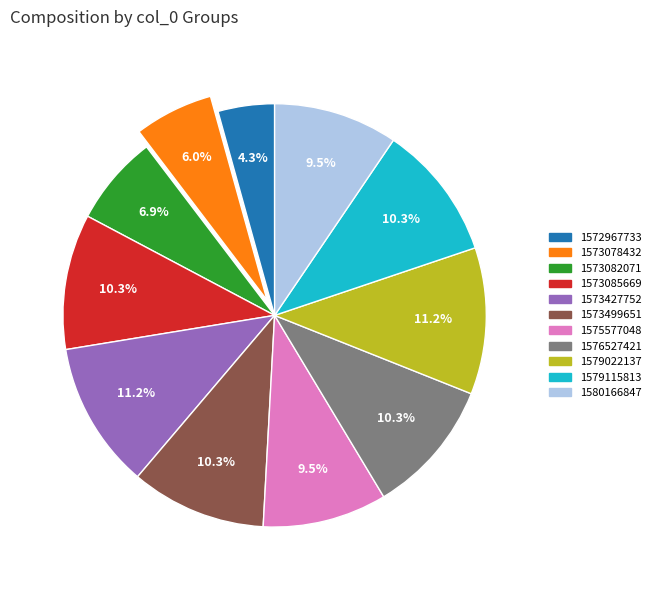

Is it true that 1576527421 is 4% of the pie?

False